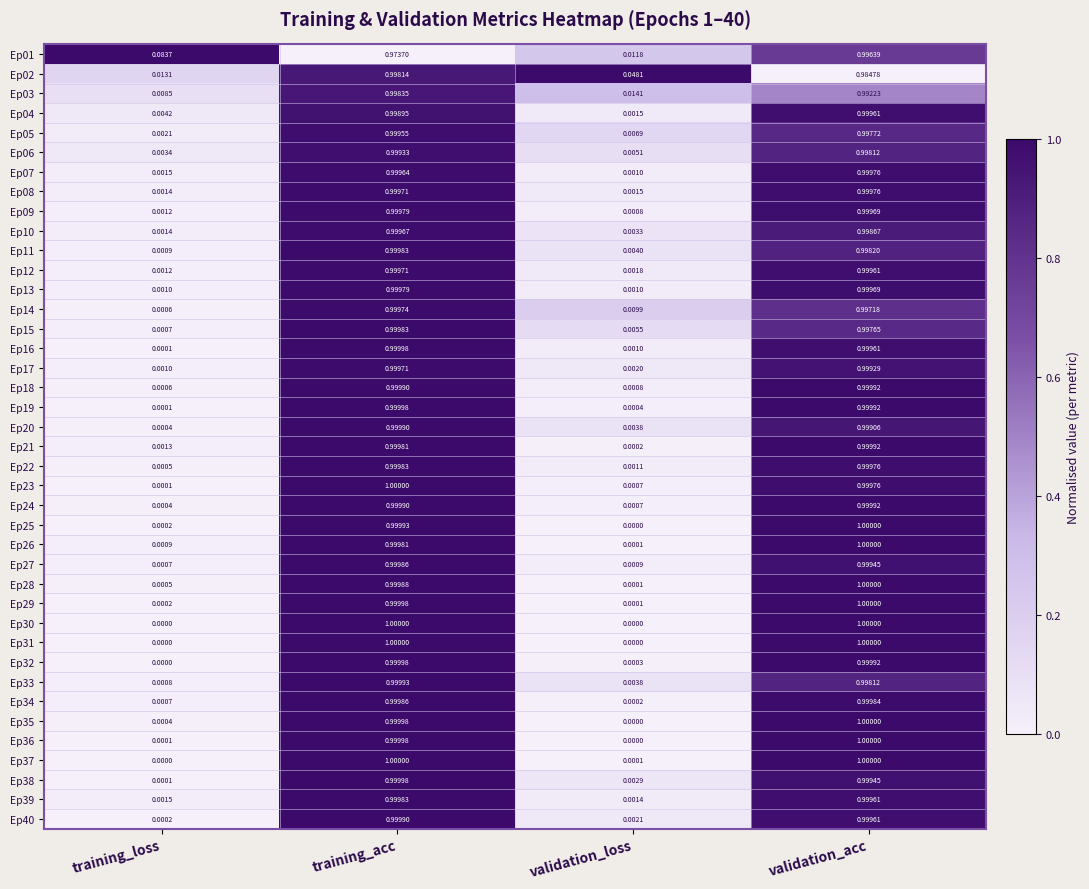

Where is Ep33 nearest to the value 0?

training_loss